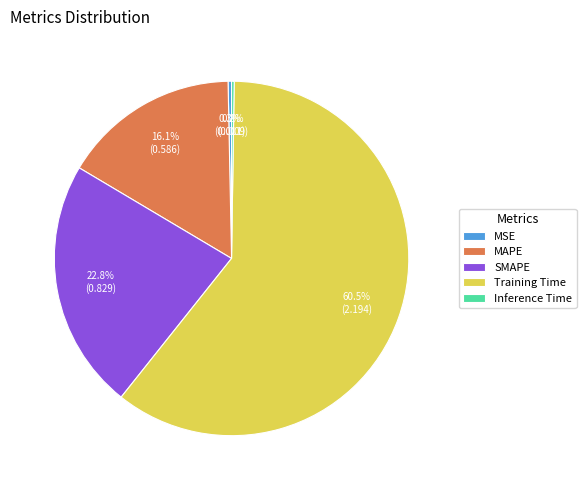

Combined, do SMAPE and MSE account for over 50%?

No